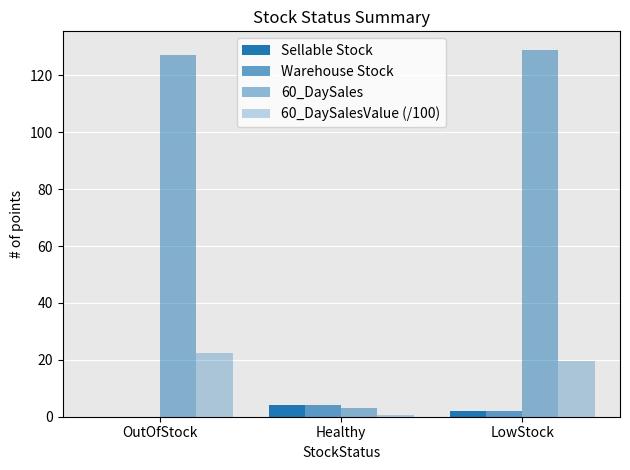

Where does the 60_DaySales series first go above 127?

LowStock